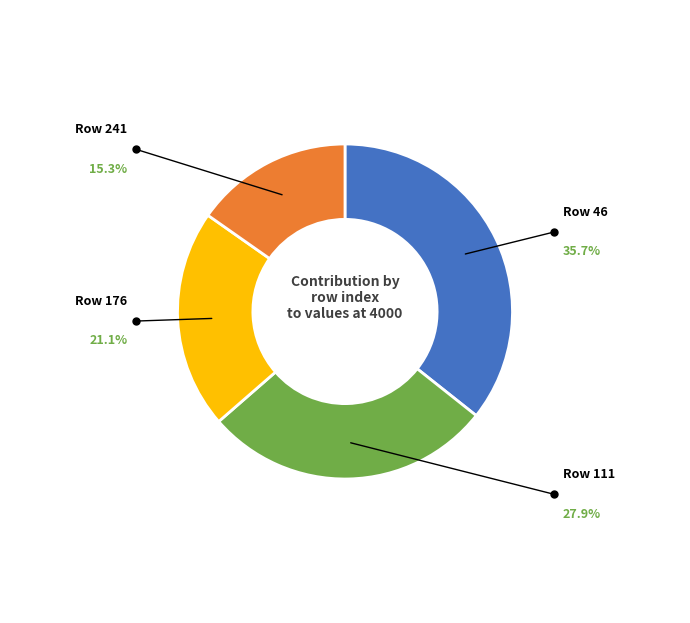

Does any single category account for the majority?

No